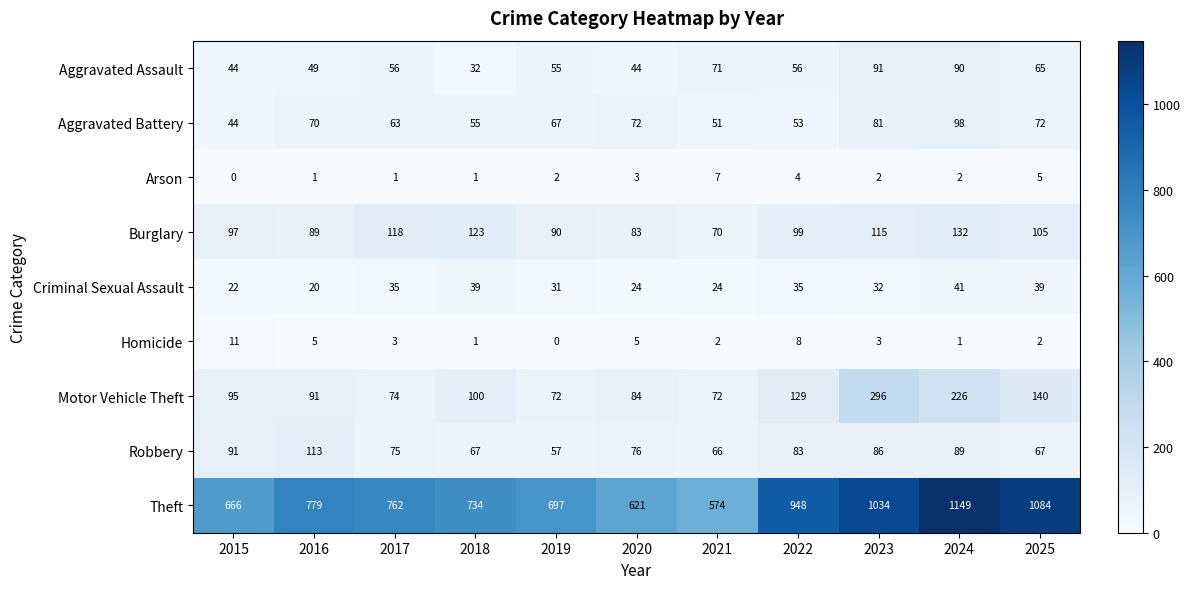

The Aggravated Assault series shows 34 at 2017. True or false?

False